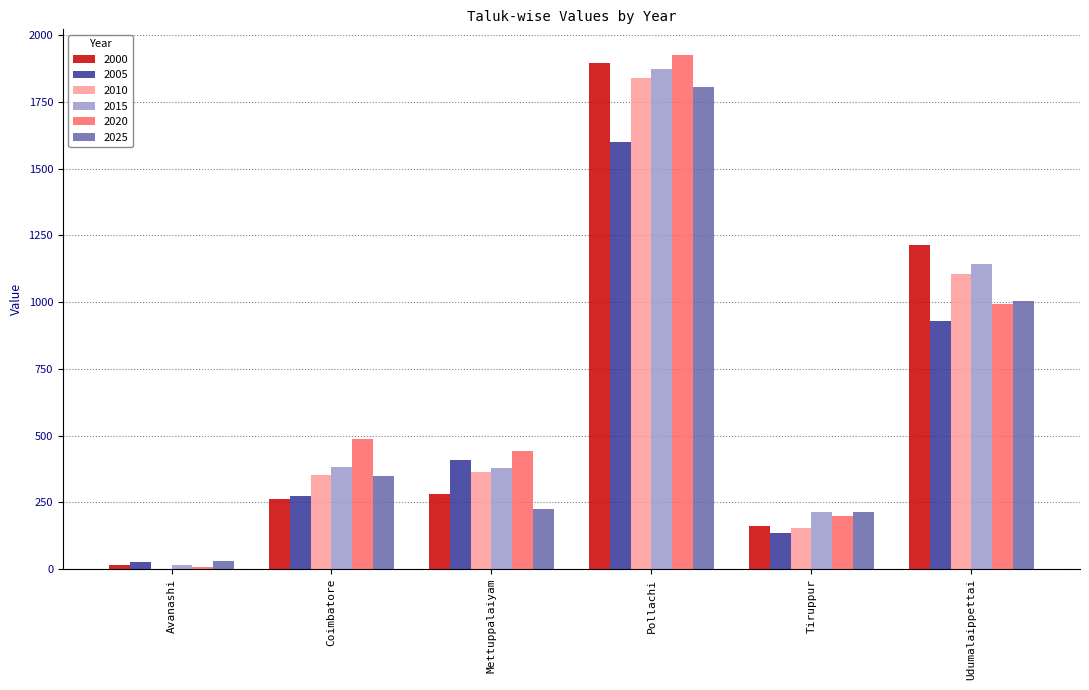

What is the total value across all series at Mettuppalaiyam?

2096.1